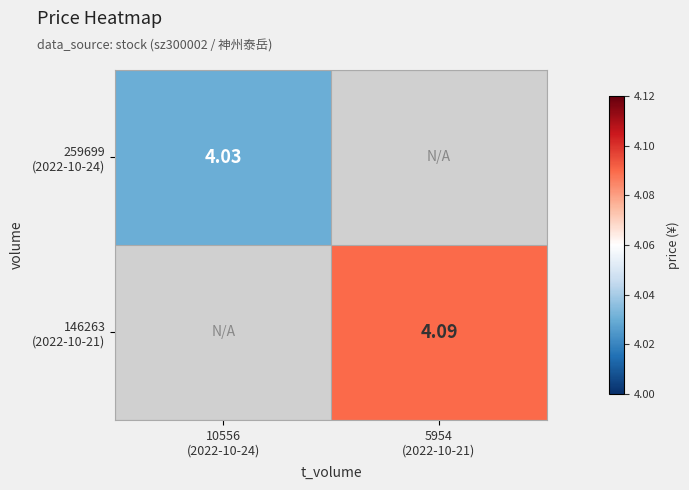

Where does the 146263 (2022-10-21) series first go above 4?

5954 (2022-10-21)